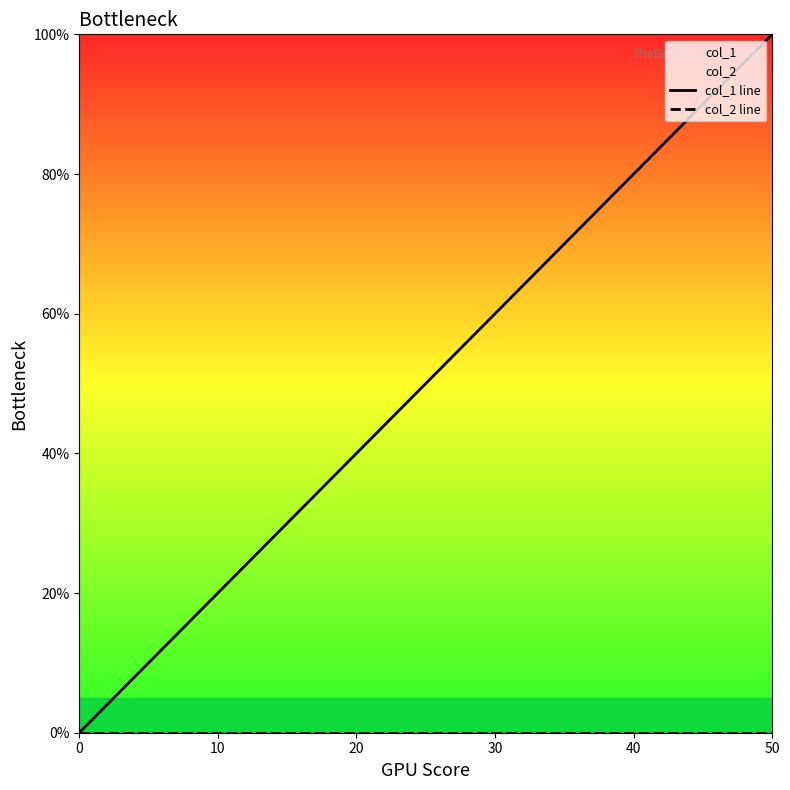

Rank the series at 0 from highest to lowest value.

col_1 line, col_2 line